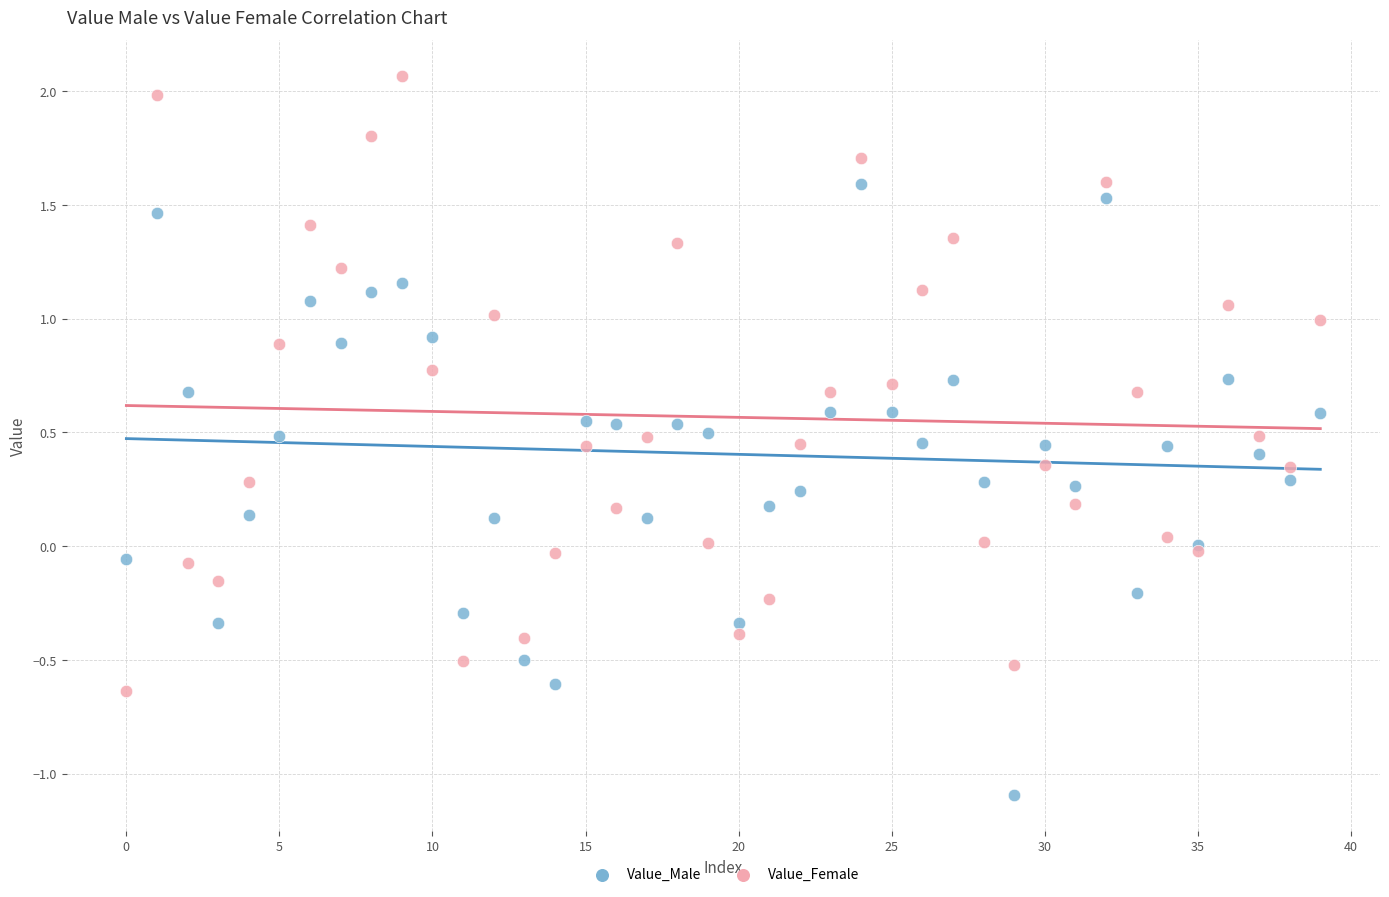

Which series contains the highest Y value?

Value_Female